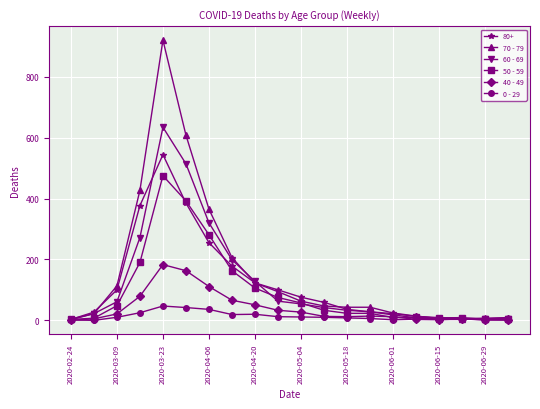

True or false: 40 - 49 has more than 2 points higher than both neighbors.

True